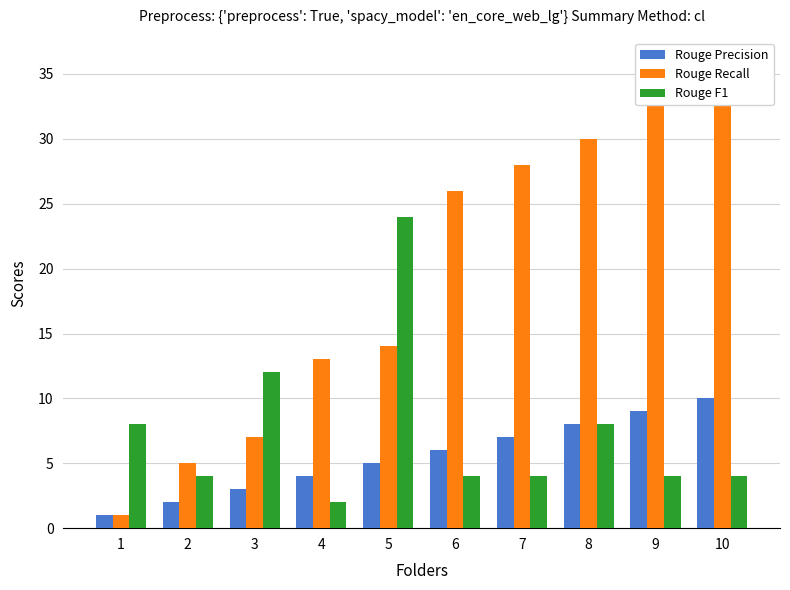

True or false: Rouge Precision has a value of 6 at 4.

False